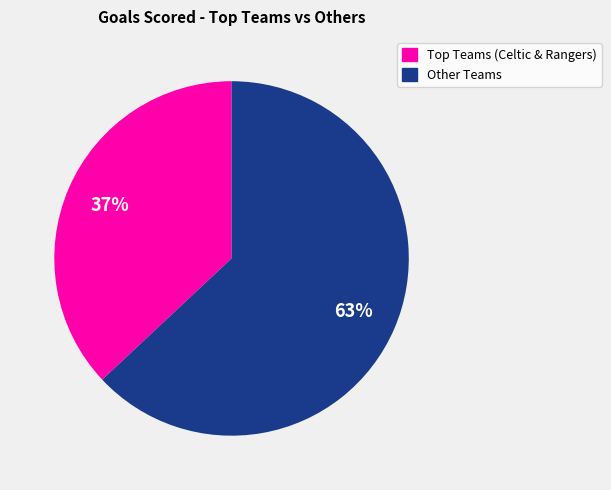

Does any single category account for the majority?

Yes